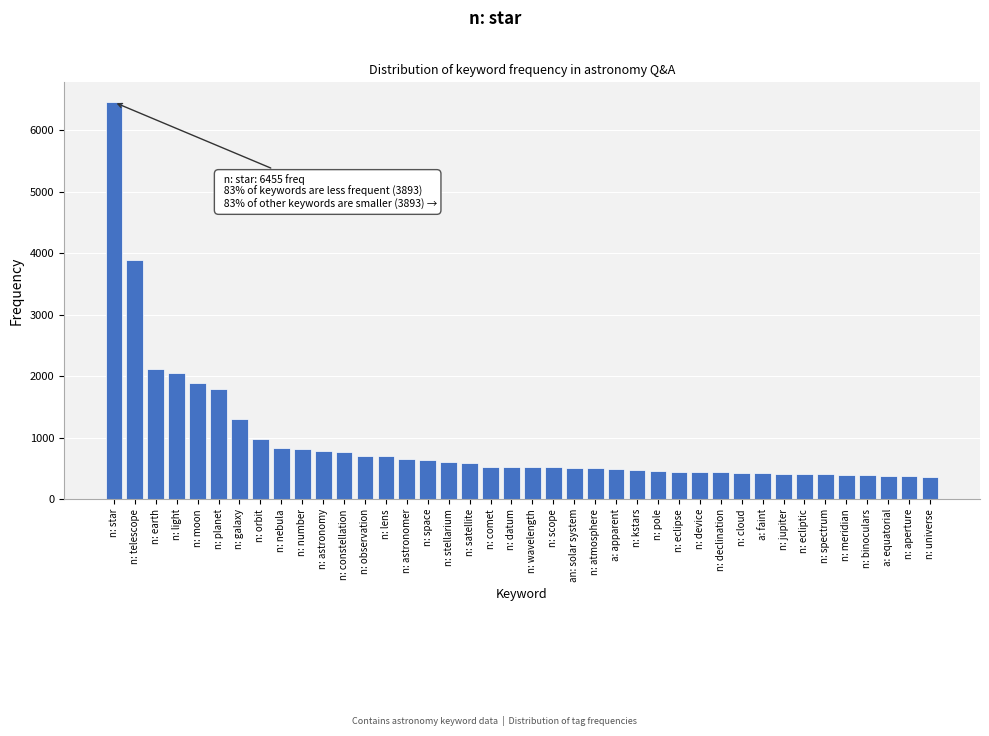

What is the label of the 16th bar from the right?

a: apparent